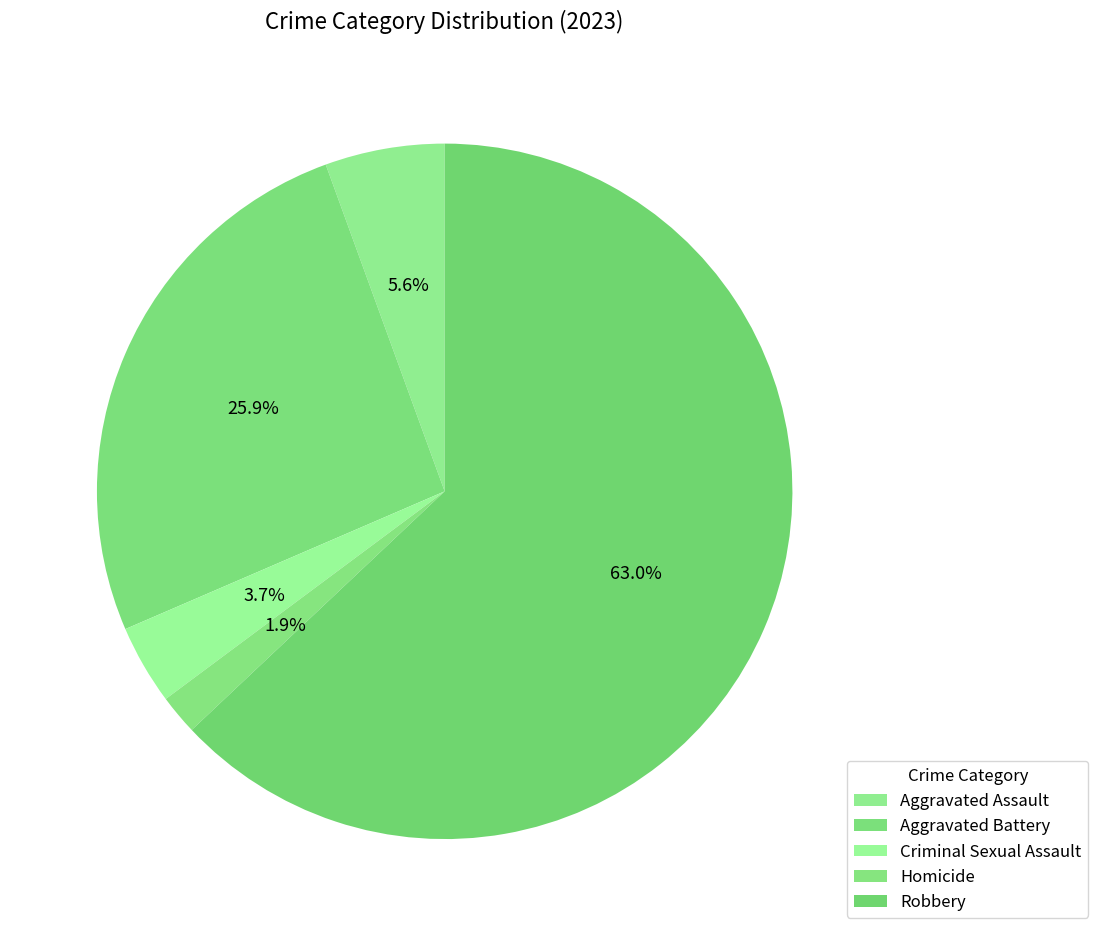

Count the number of slices in the pie.

5